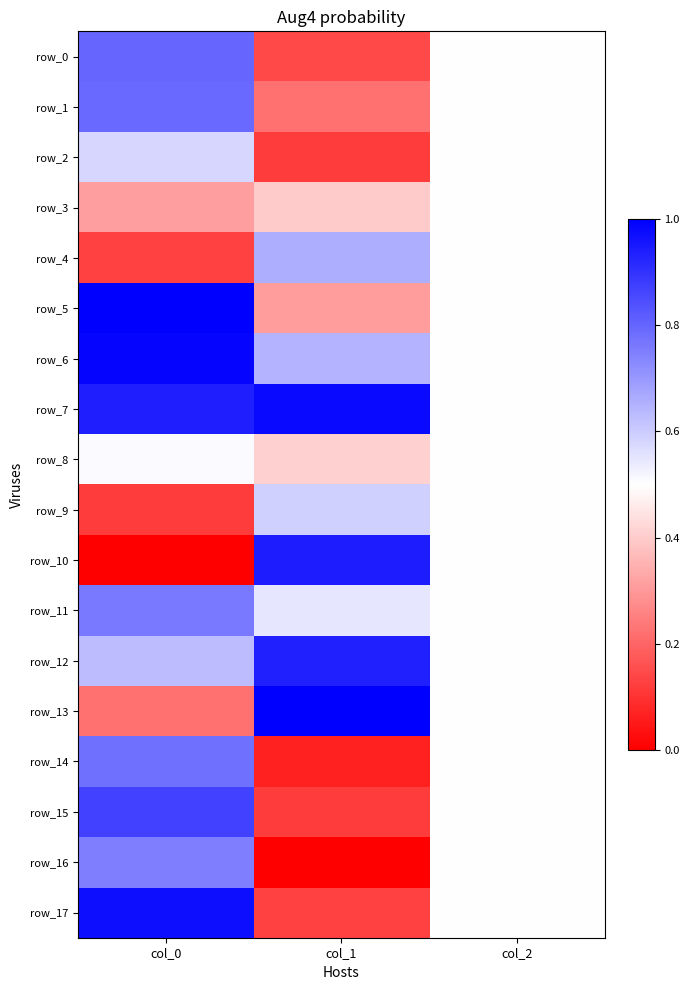

What is the sum of all row_15 values?

1.5